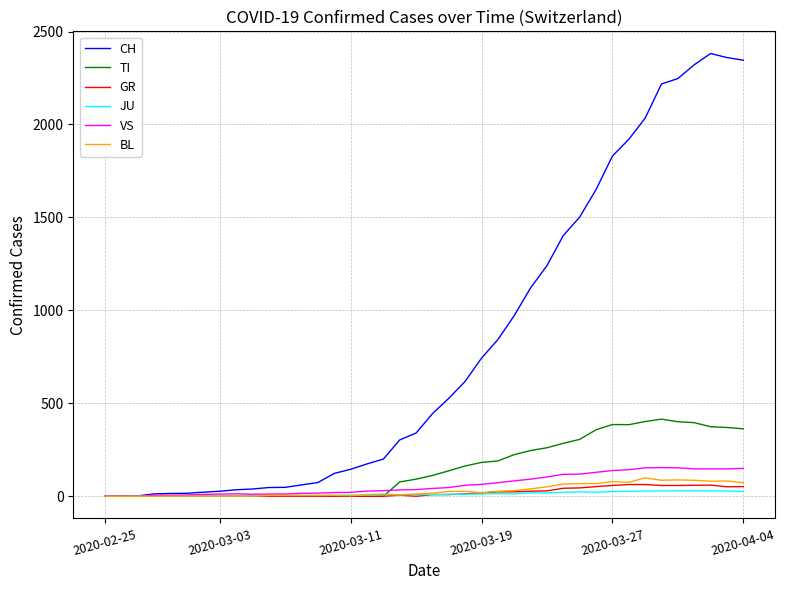

What is the average value of the VS series?

64